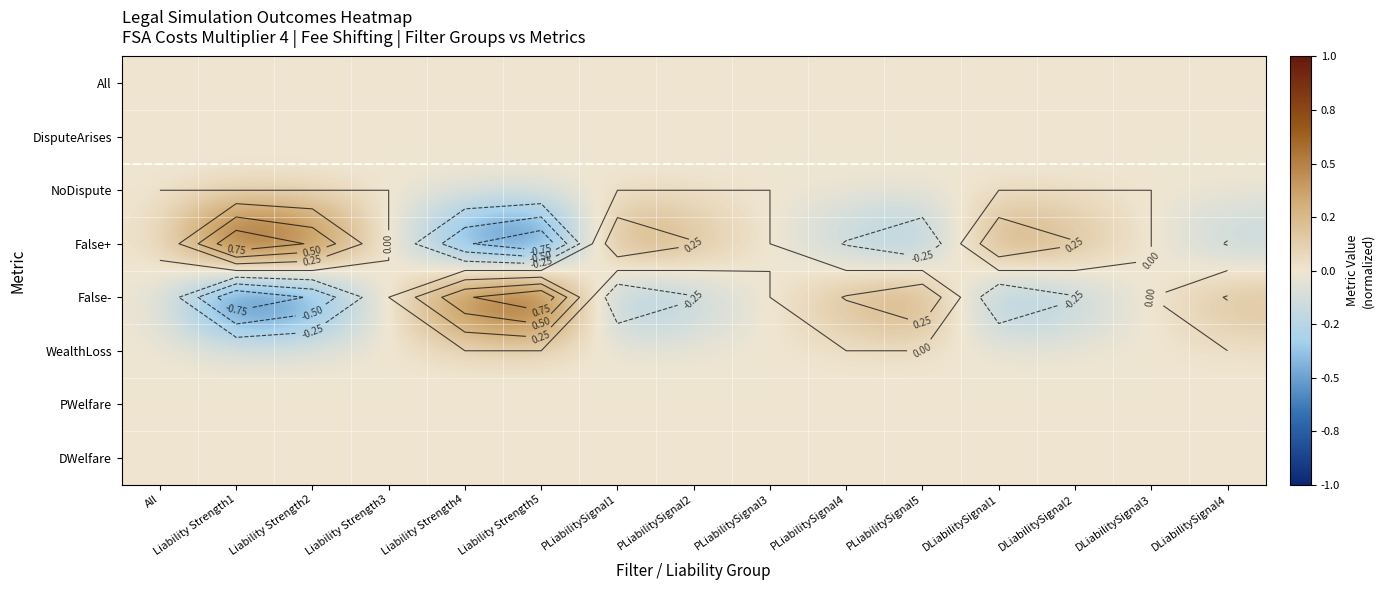

At how many categories does at least one series exceed 0?

15